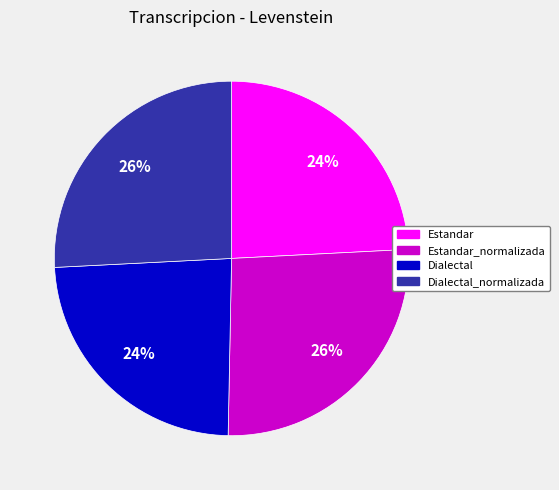

Is there any slice that represents more than half of the pie?

No